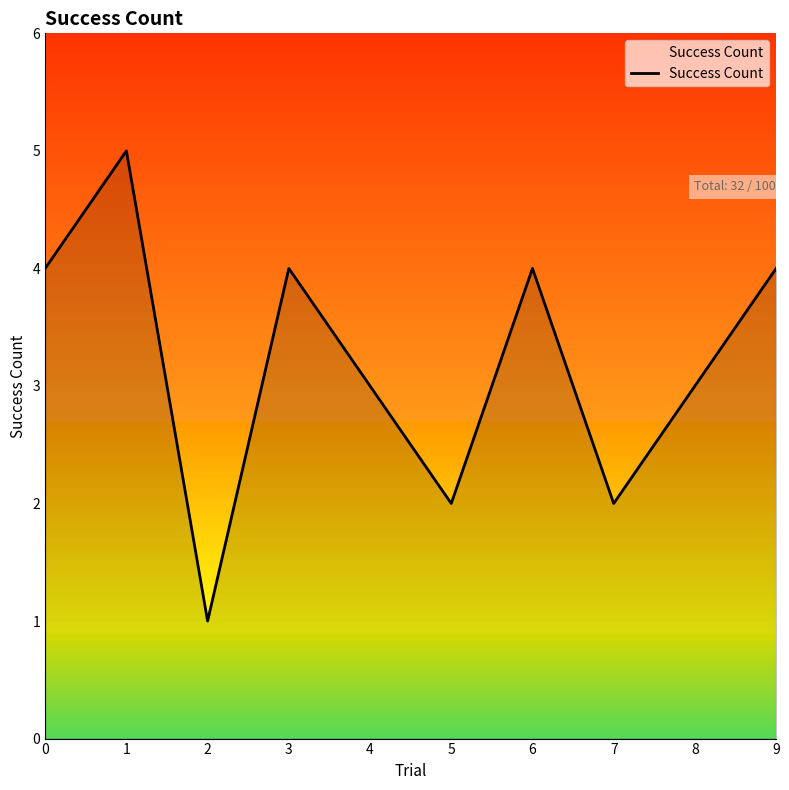

List the labels in order of value, smallest first.

2, 5, 7, 4, 8, 0, 3, 6, 9, 1